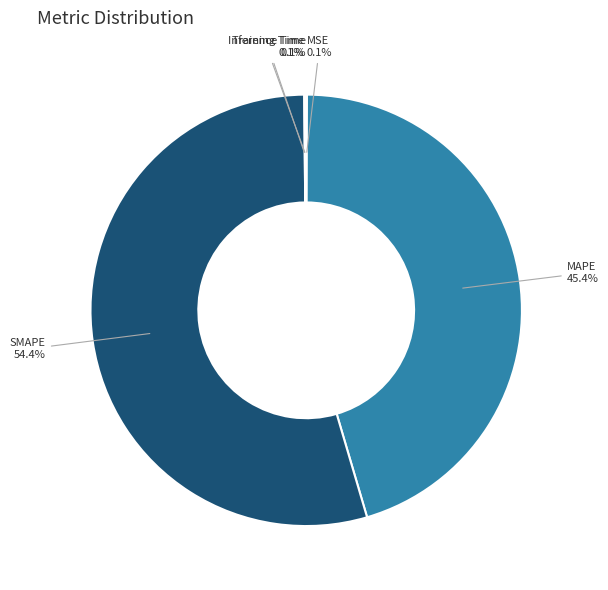

Does any single category account for the majority?

Yes